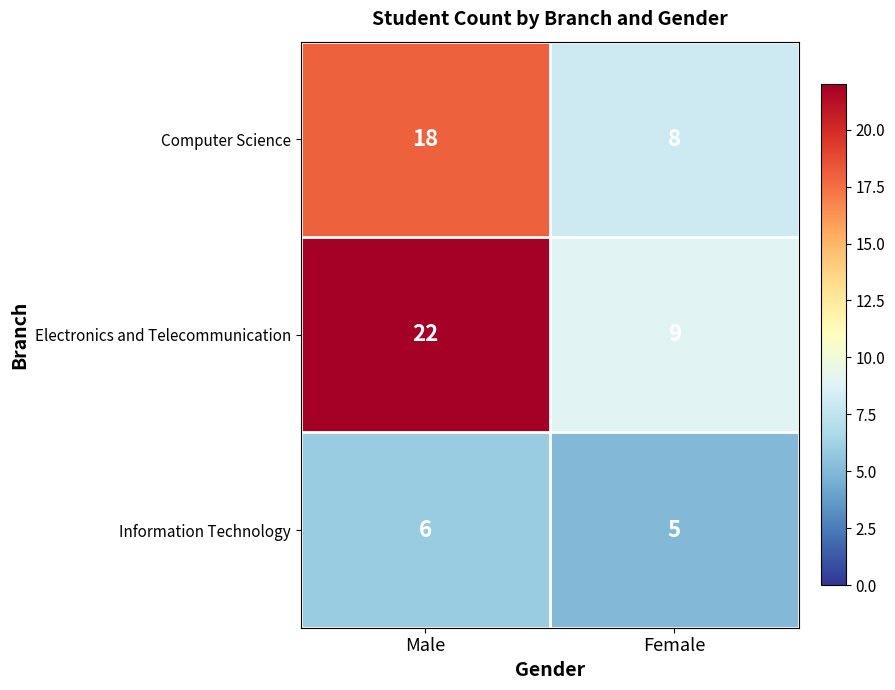

What is the difference between the Electronics and Telecommunication values at Male and Female?

13